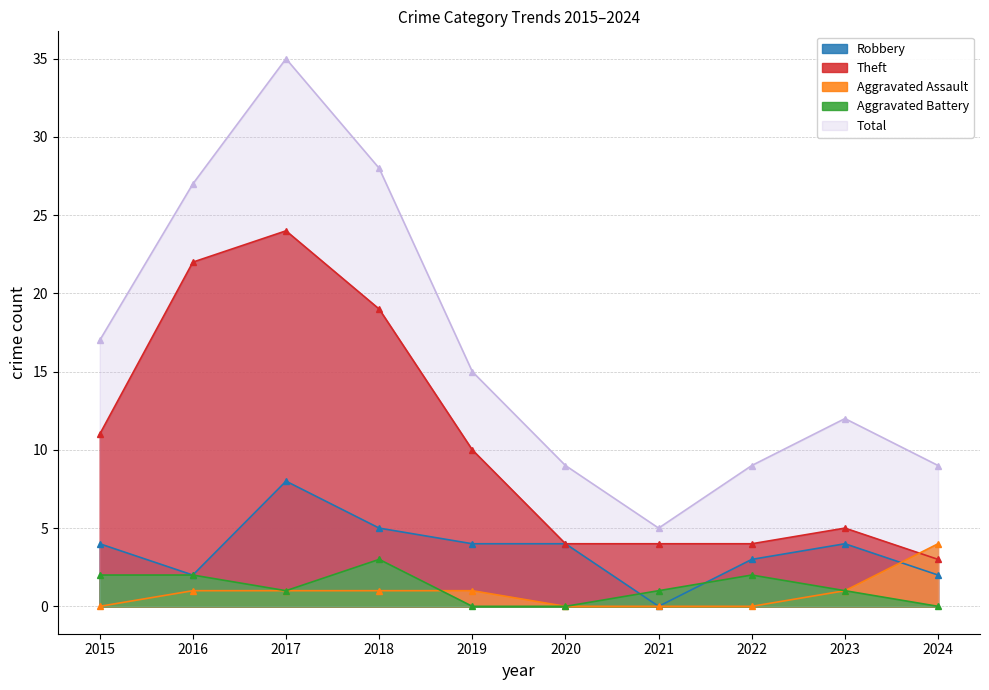

List the labels in order of Theft value, smallest first.

2024, 2020, 2021, 2022, 2023, 2019, 2015, 2018, 2016, 2017